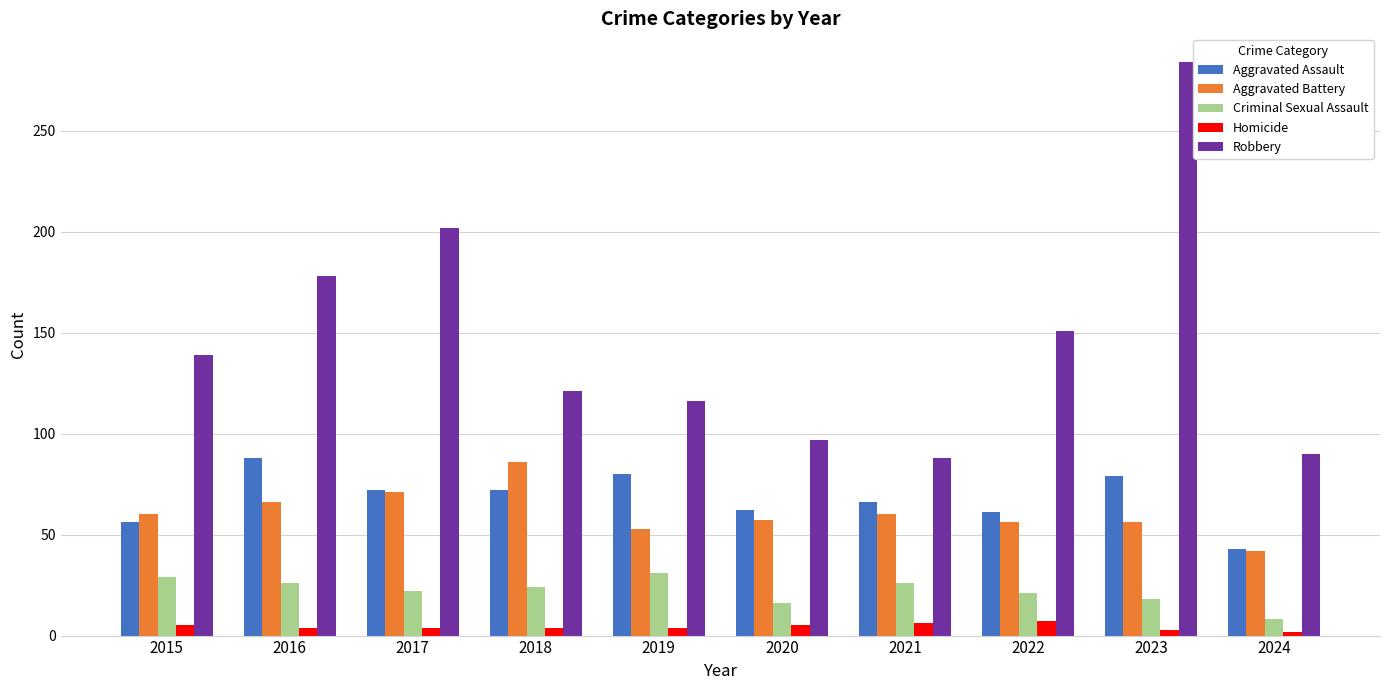

How many bars are there in total?

50